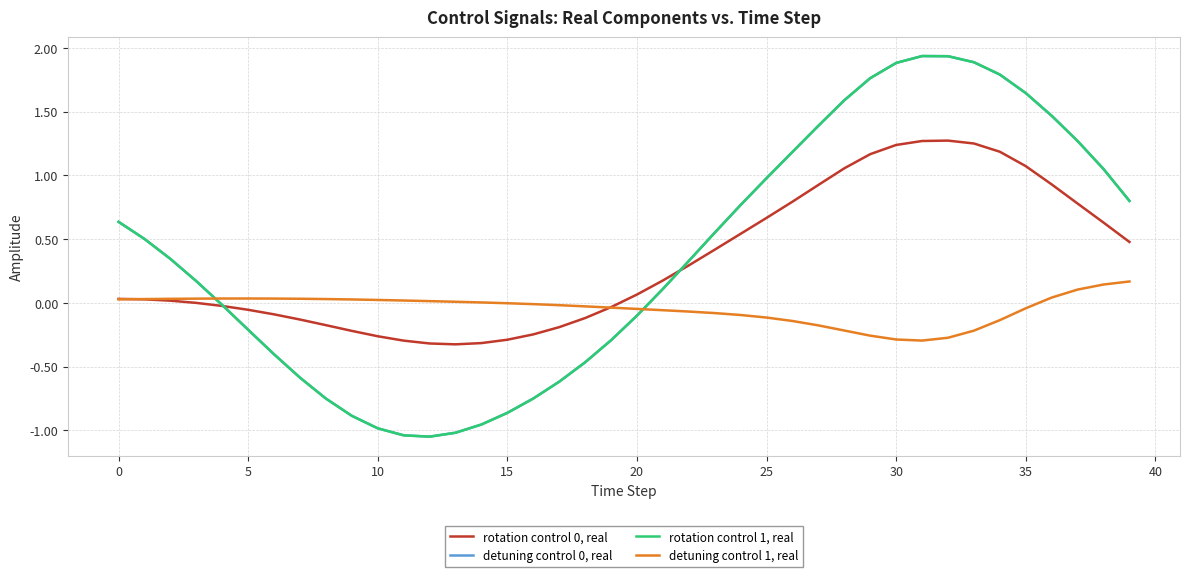

Which category has the highest value in the detuning control 0, real series?

31